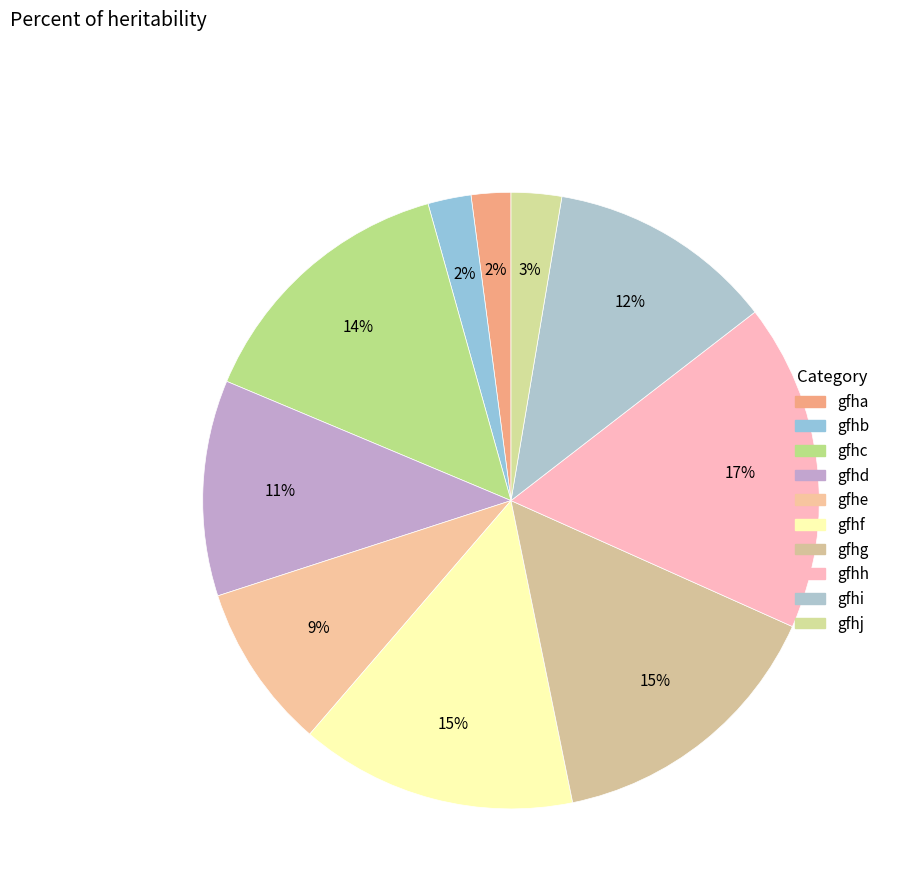

Does gfhf represent more than half of the total?

No